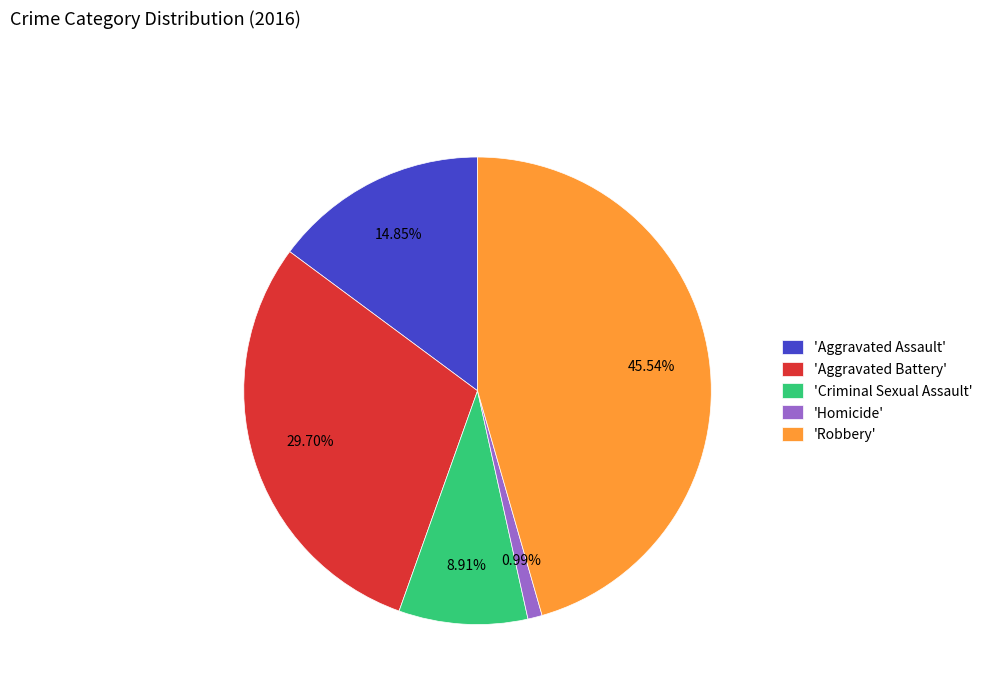

Between 'Criminal Sexual Assault' and 'Aggravated Assault', which is larger?

'Aggravated Assault'